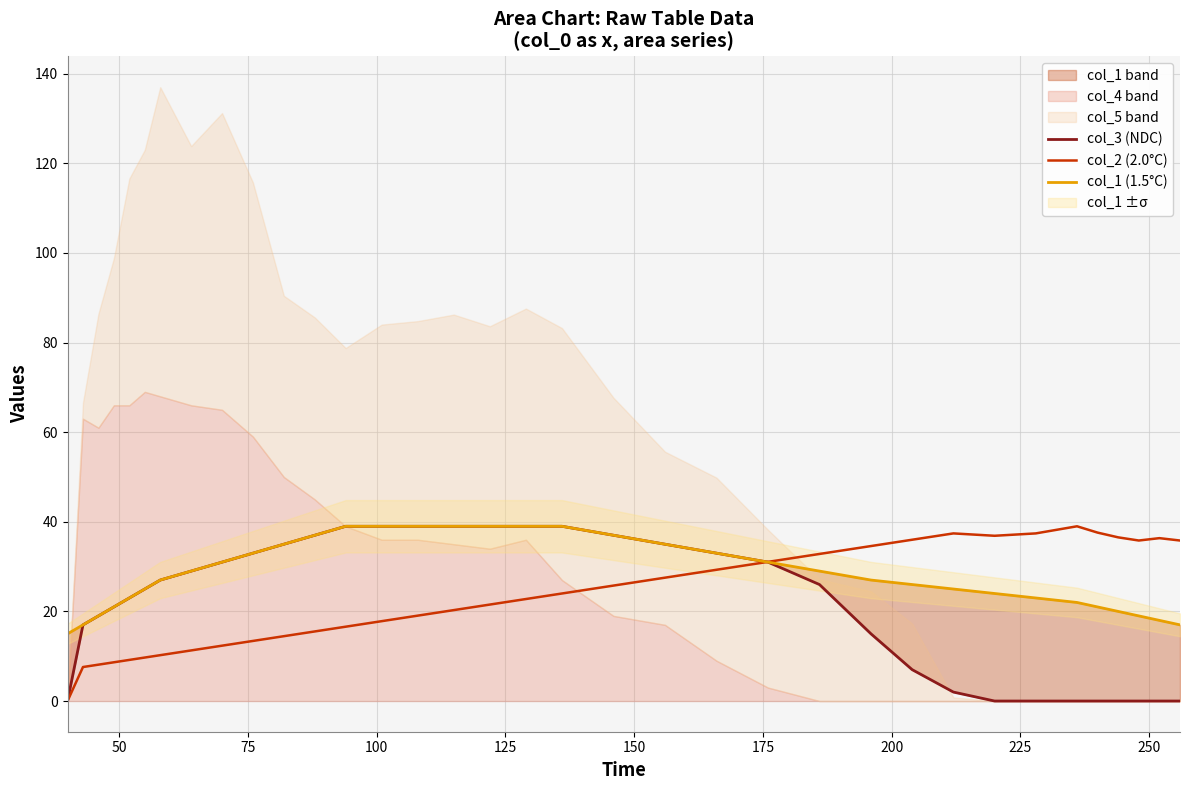

Is it true that col_3 (NDC) equals 53.7 at 13?

False